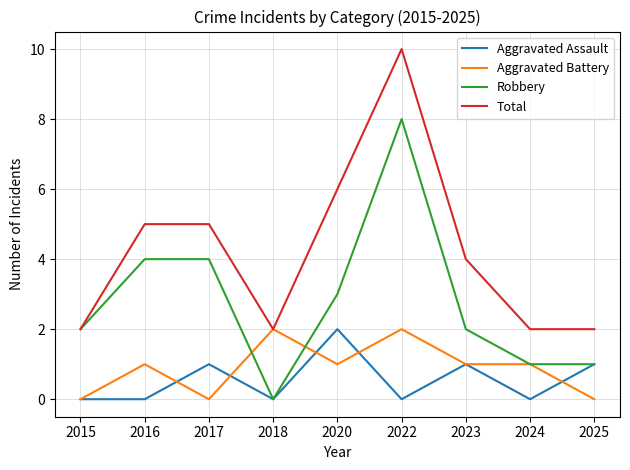

How many distinct data groups are displayed?

4